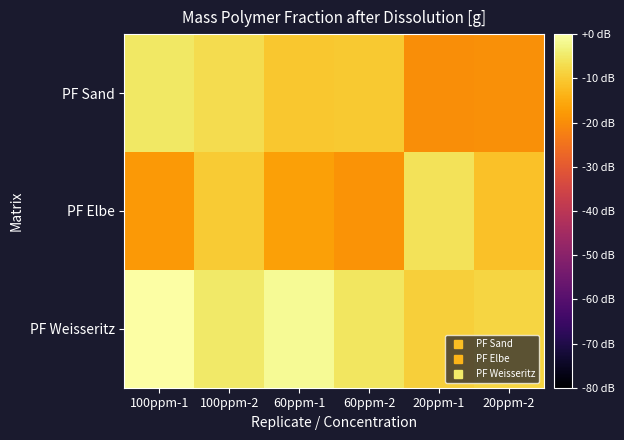

Reading right to left, extract all data points from this chart.

PF Sand: 20ppm-2=-19.4	20ppm-1=-19.7	60ppm-2=-10.1	60ppm-1=-10.6	100ppm-2=-7.2	100ppm-1=-5.3
PF Elbe: 20ppm-2=-11.3	20ppm-1=-6.2	60ppm-2=-18.8	60ppm-1=-16.7	100ppm-2=-10.0	100ppm-1=-17.8
PF Weisseritz: 20ppm-2=-8.1	20ppm-1=-9.2	60ppm-2=-5.4	60ppm-1=-1.5	100ppm-2=-5.0	100ppm-1=0.0